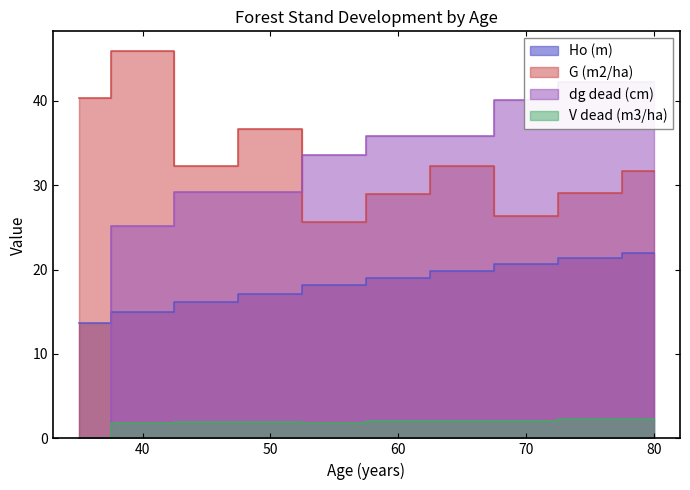

Is it true that dg dead (cm) equals 33.6 at 55?

True